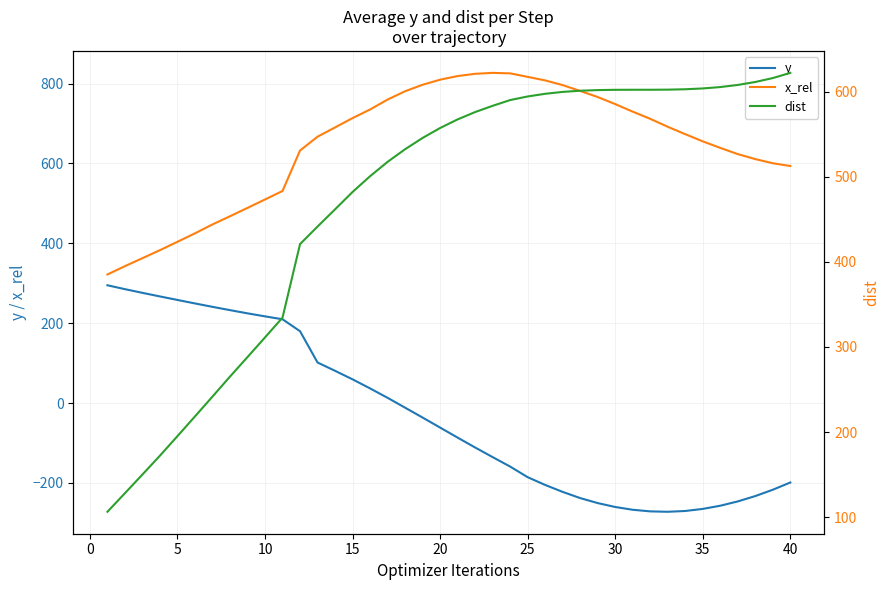

Is it true that y equals -263.3 at 25?

False